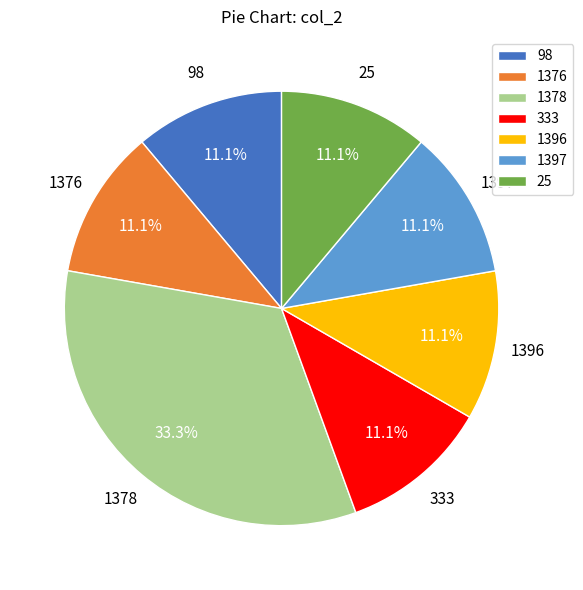

Approximately how many times larger is the value at 333 compared to 98?

1.0